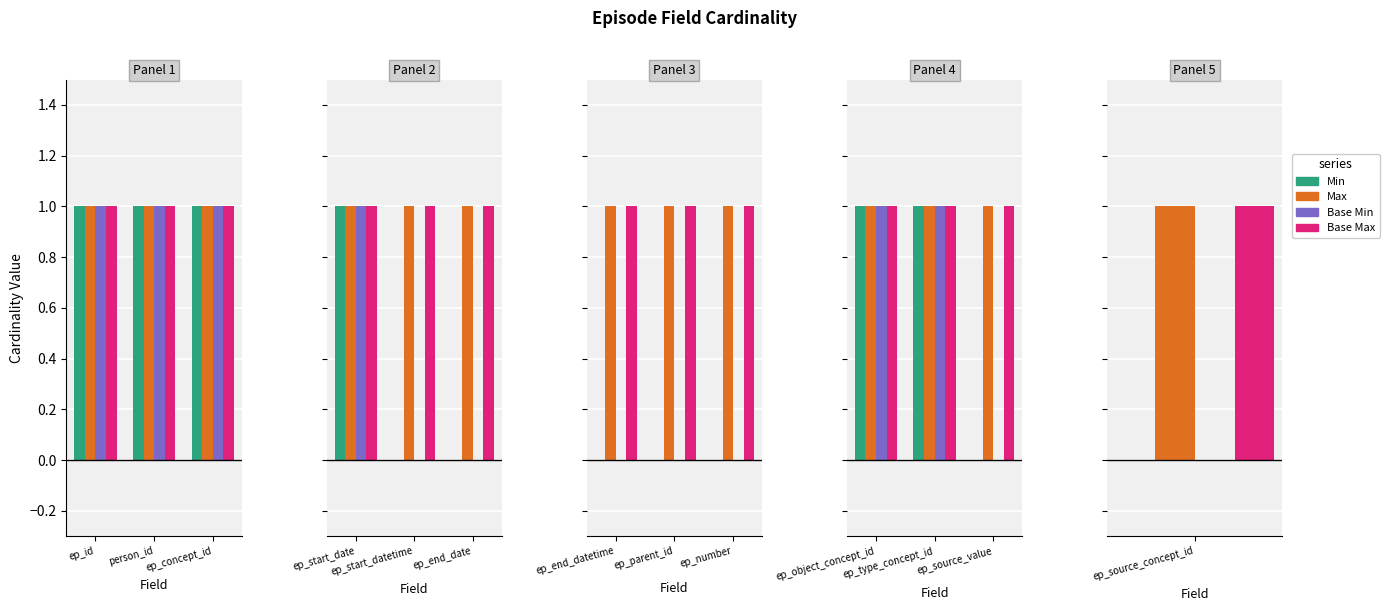

Rank the series at ep_object_concept_id from lowest to highest value.

Min, Max, Base Min, Base Max